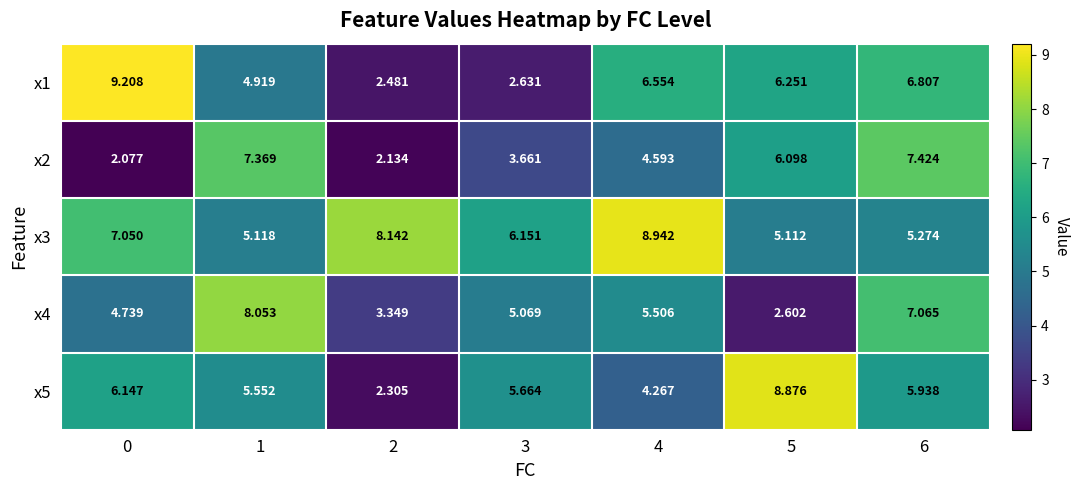

Is the value of x1 at 5 greater than the value of x2 at 5?

Yes